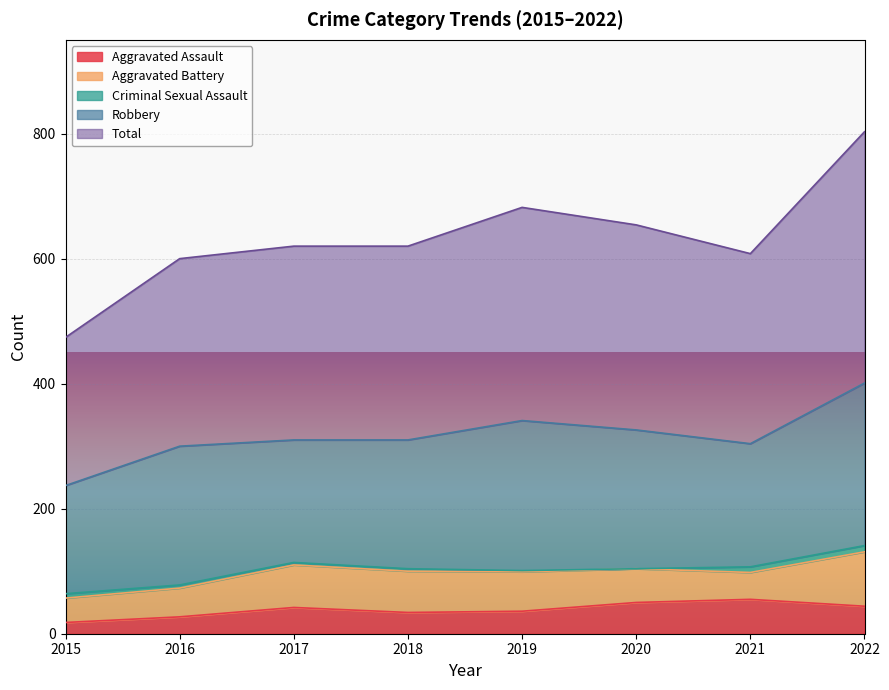

In Robbery, how many points are lower than both neighbors (excluding endpoints)?

2